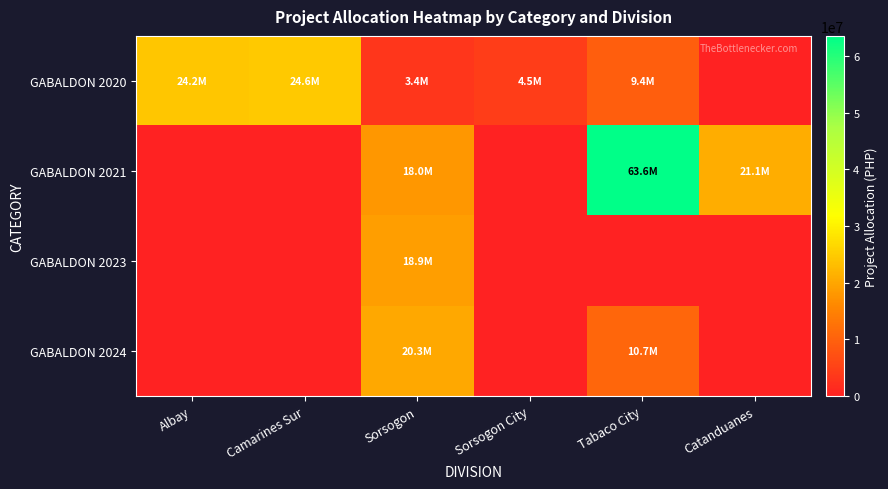

Rank the series at Tabaco City from lowest to highest value.

GABALDON 2023, GABALDON 2020, GABALDON 2024, GABALDON 2021